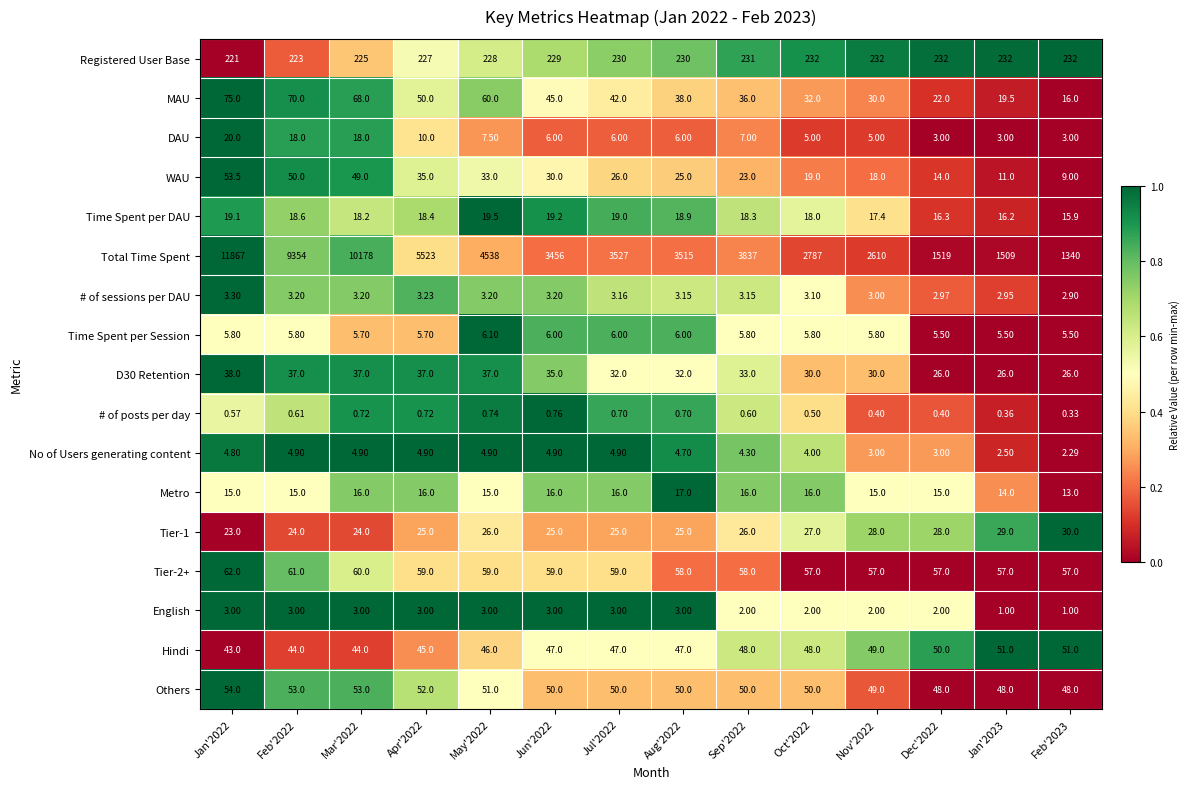

Which series has the largest range (max minus min)?

Total Time Spent